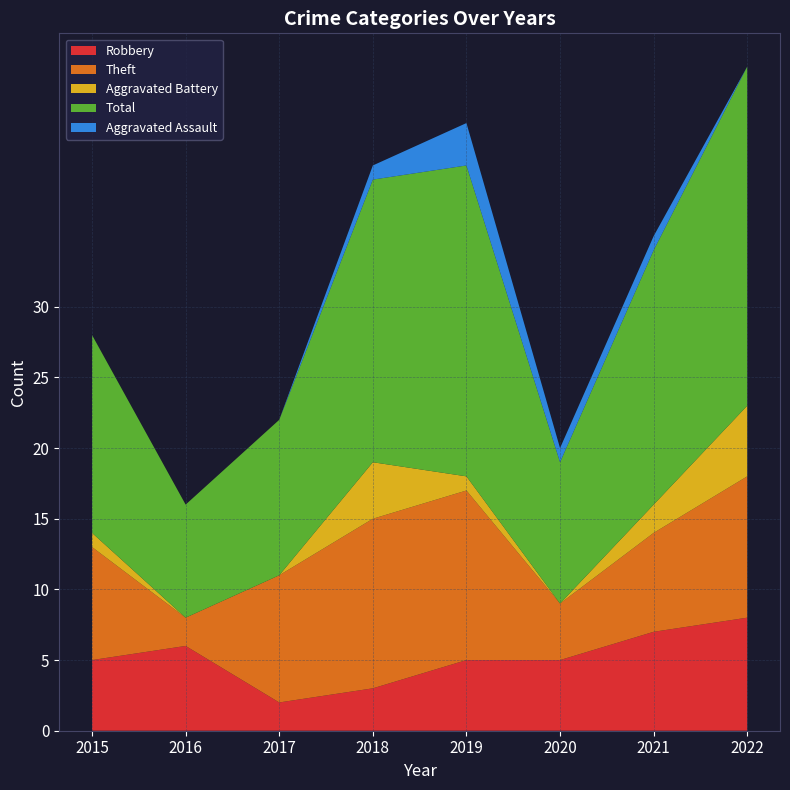

Reading left to right, extract all data points from this chart.

Robbery: 2015=5	2016=6	2017=2	2018=3	2019=5	2020=5	2021=7	2022=8
Theft: 2015=8	2016=2	2017=9	2018=12	2019=12	2020=4	2021=7	2022=10
Aggravated Battery: 2015=1	2016=0	2017=0	2018=4	2019=1	2020=0	2021=2	2022=5
Total: 2015=14	2016=8	2017=11	2018=20	2019=22	2020=10	2021=18	2022=24
Aggravated Assault: 2015=0	2016=0	2017=0	2018=1	2019=3	2020=1	2021=1	2022=0